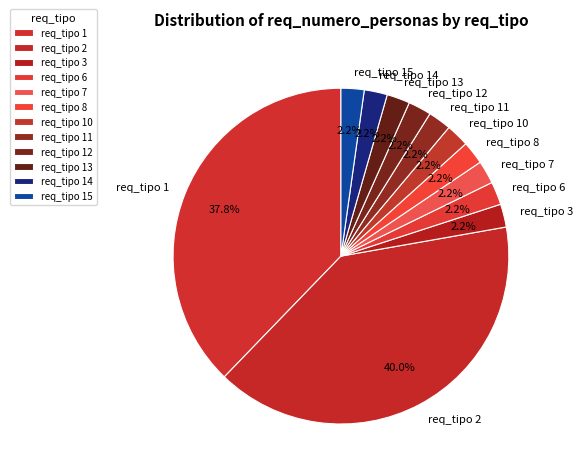

Do req_tipo 13 and req_tipo 10 together represent more than half of the pie?

No